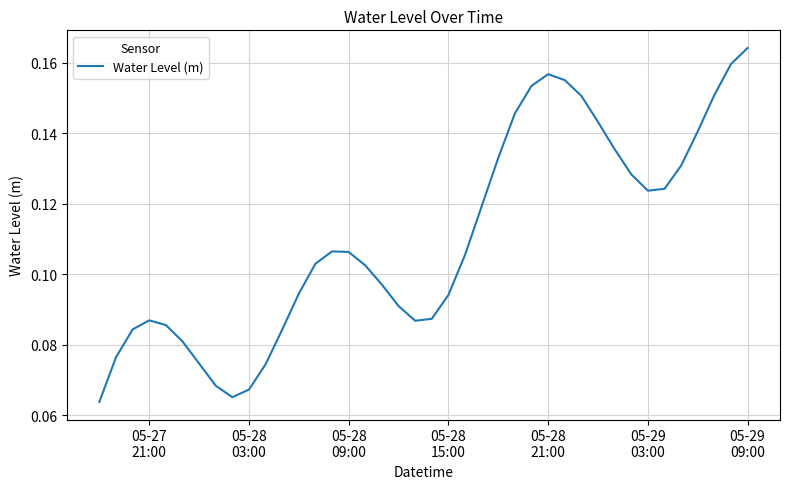

Does the chart have visible grid lines?

Yes